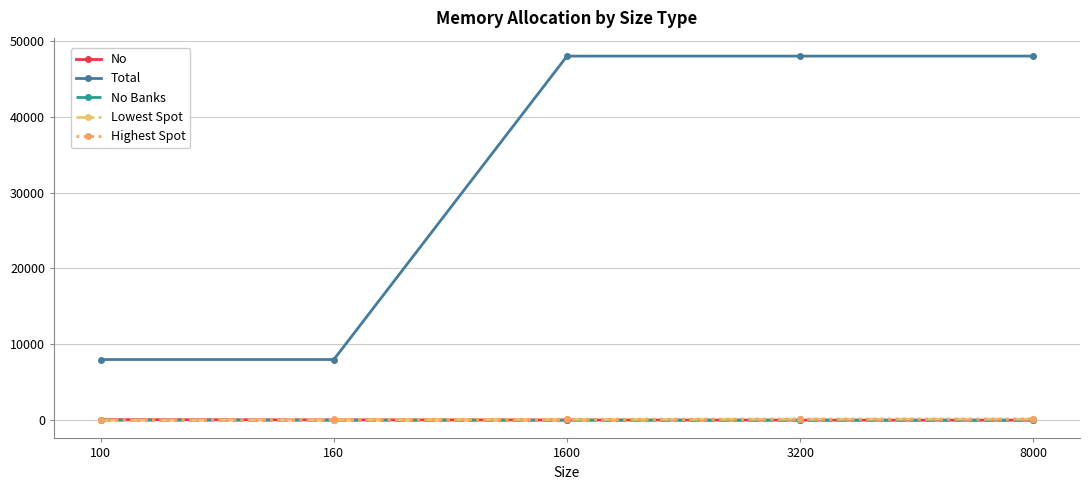

Is it true that Total equals 14463 at 3200?

False